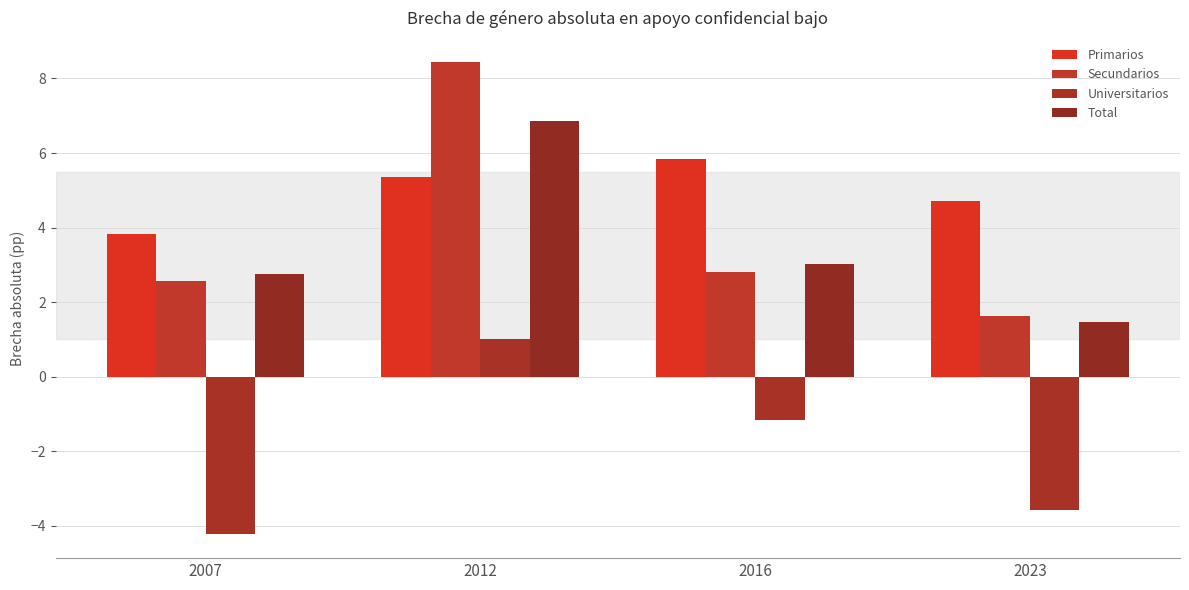

List the labels in order of Secundarios value, largest first.

2012, 2016, 2007, 2023